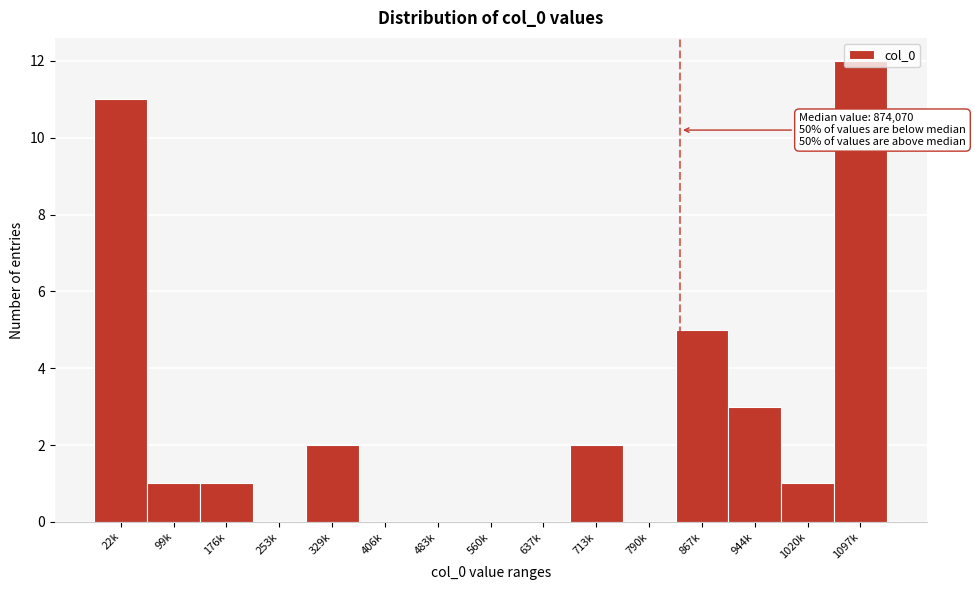

What is the sum of all values?

38